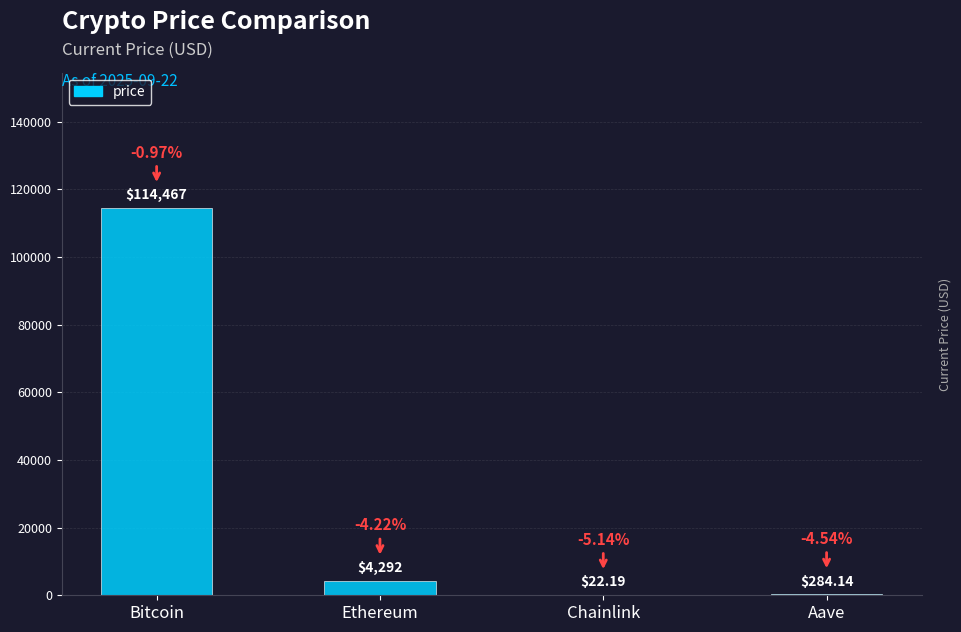

What is the change in value from Bitcoin to Chainlink?

-114444.8